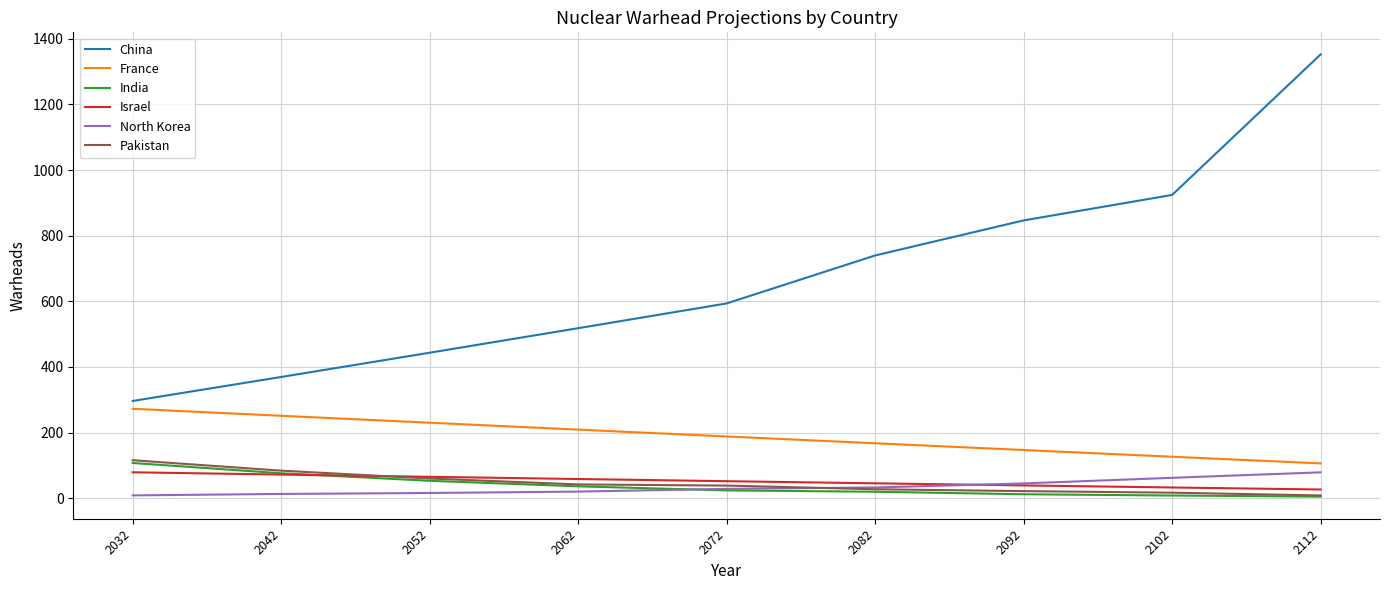

What is the difference between the highest and lowest values at 2092?

834.7